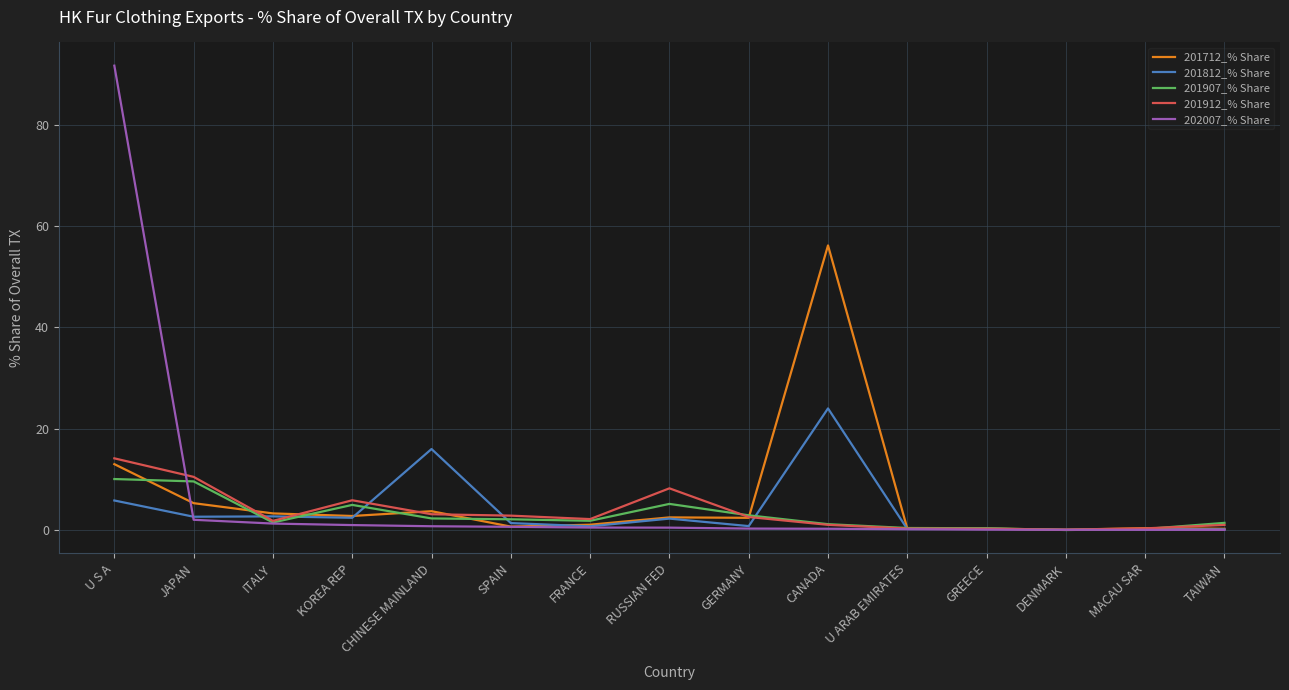

Which series has the widest spread of values?

202007_% Share